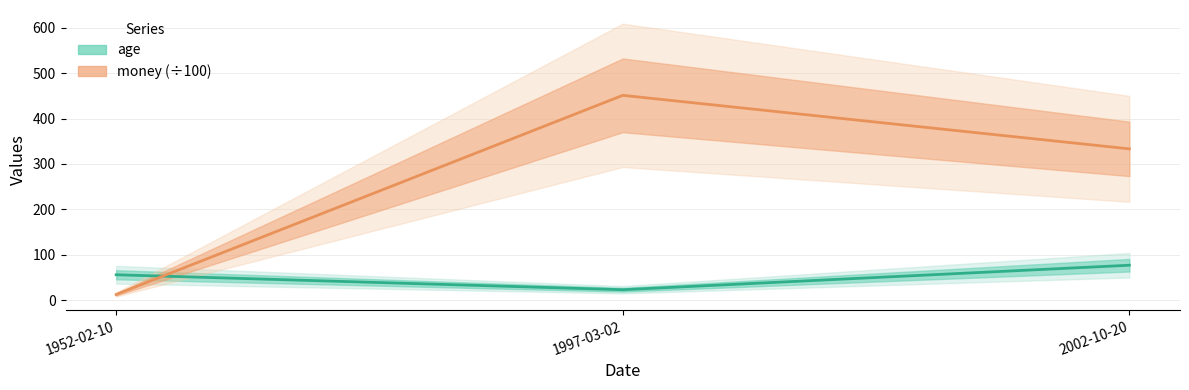

What is the value of the money point at the 2nd from the left?

451.2